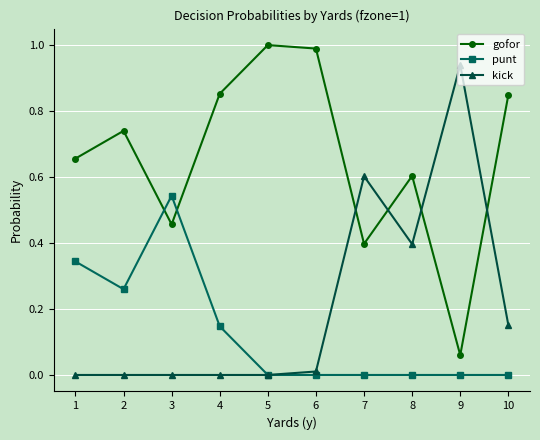

What is the spread (max minus min) of values at 7?

0.6